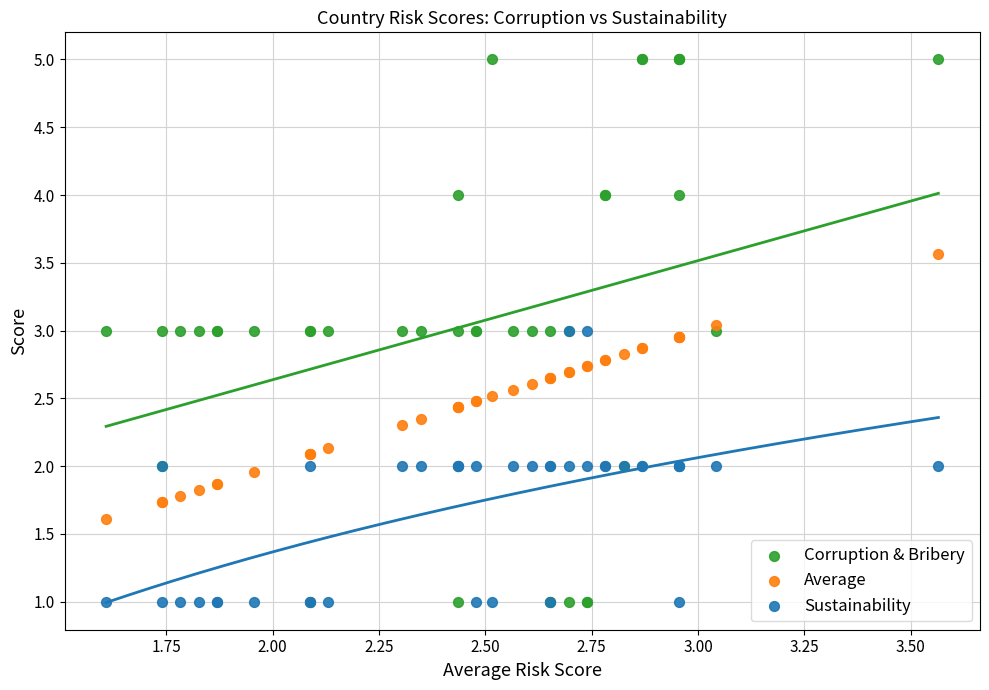

What is the X range (max minus min) for the scatter plot?

2.0